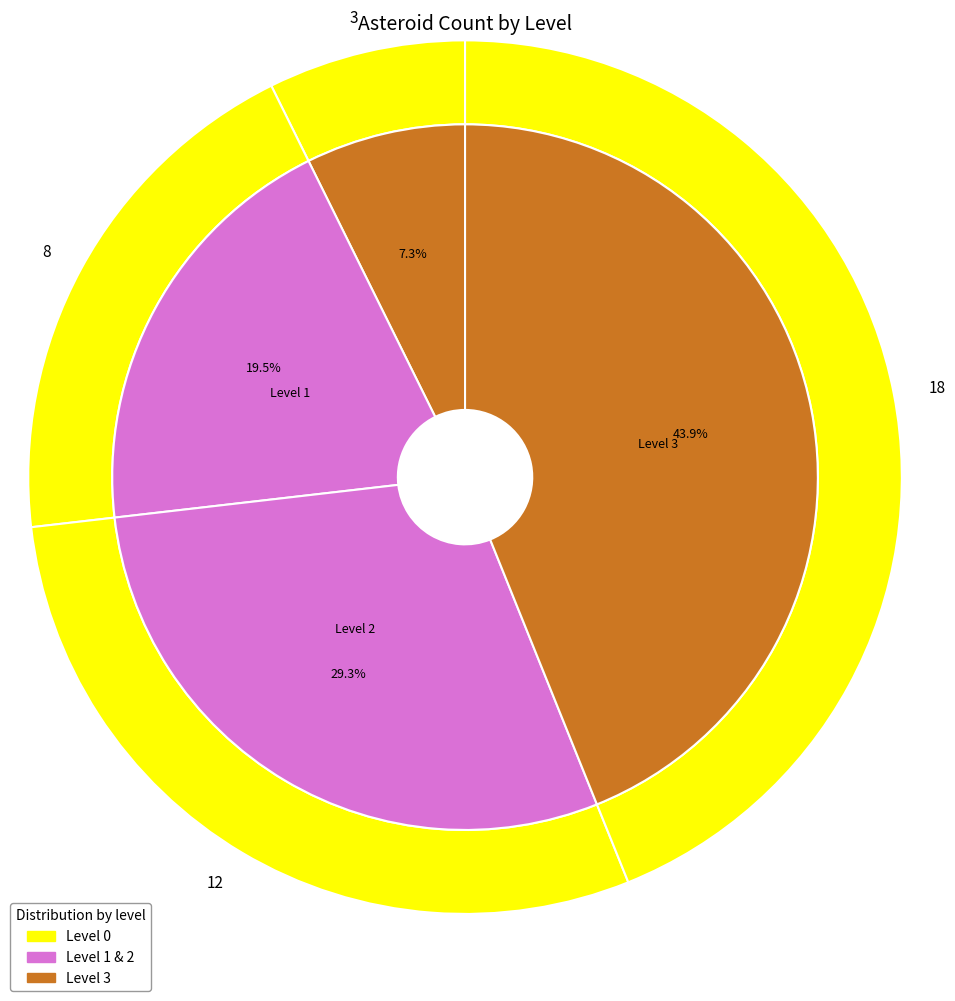

Is 1 the majority of the pie?

No